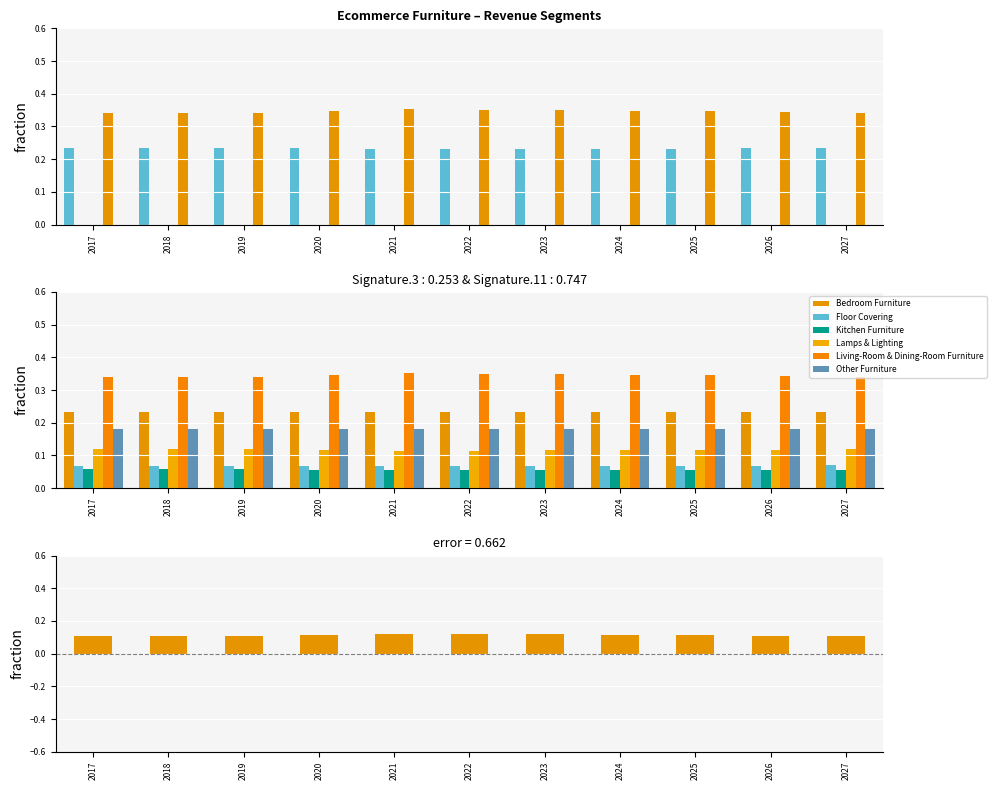

Which series changed the most between 2019 and 2020?

Living-Room & Dining-Room Furniture